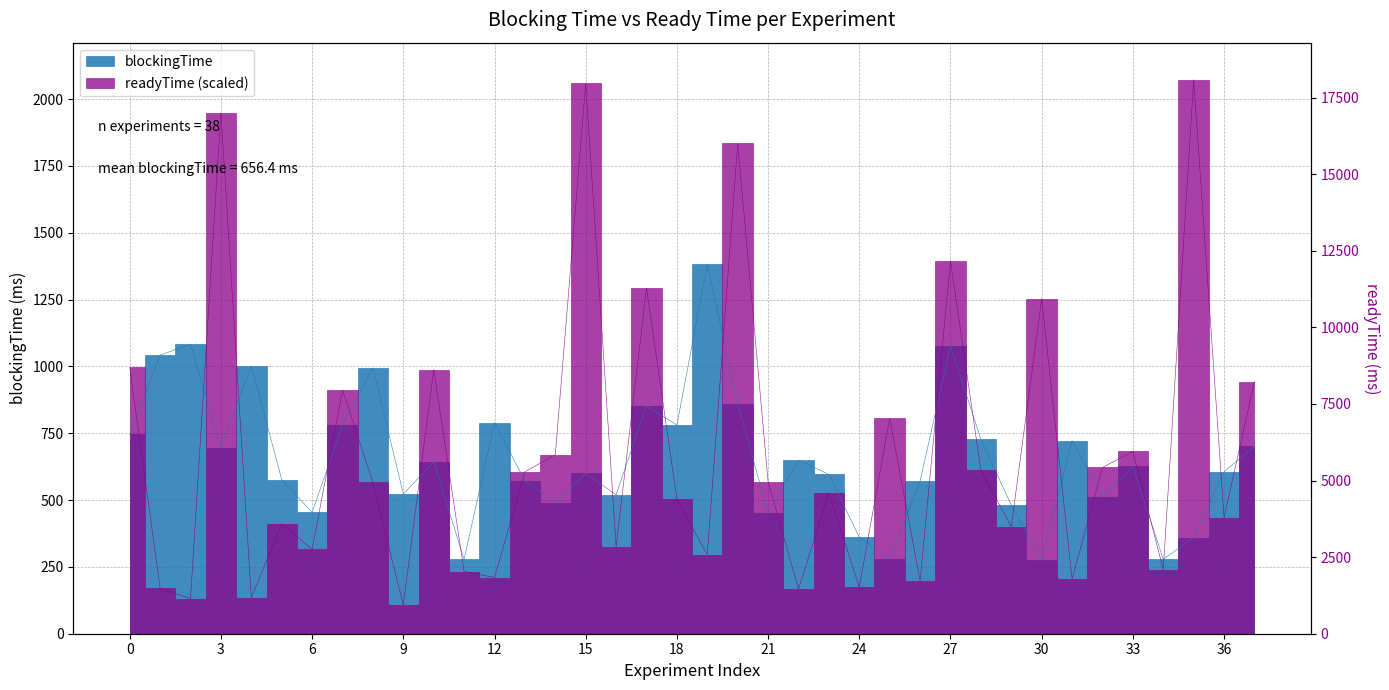

True or false: blockingTime and readyTime intersect in this chart.

True